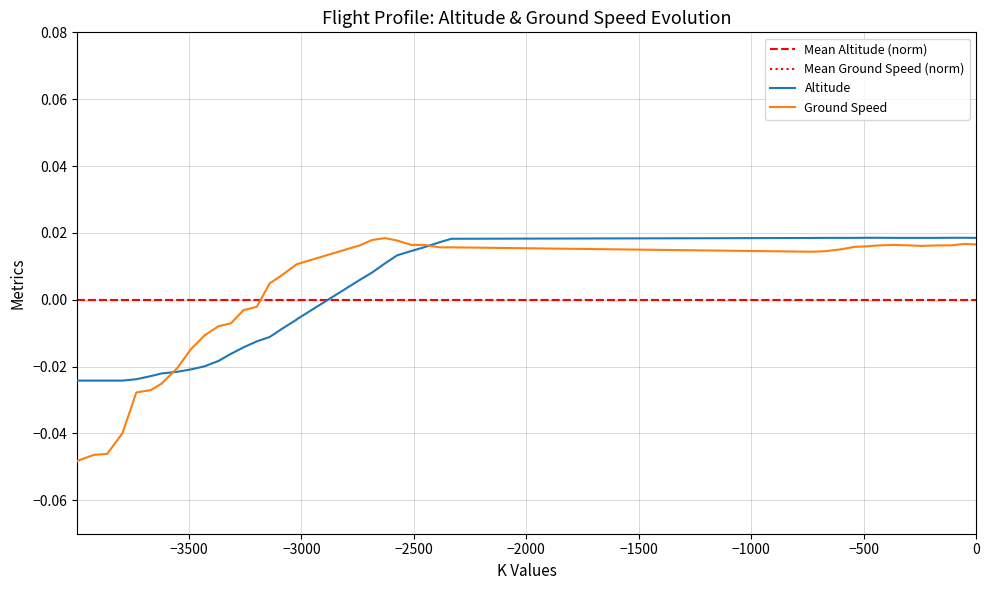

True or false: ground_speed and altitude cross at least once.

True